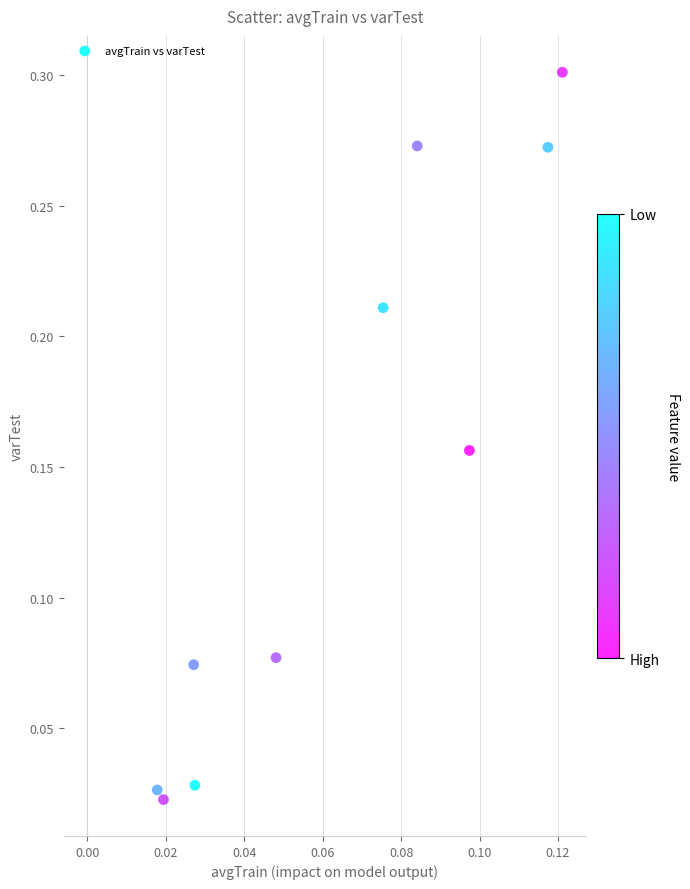

How many data points are displayed?

10